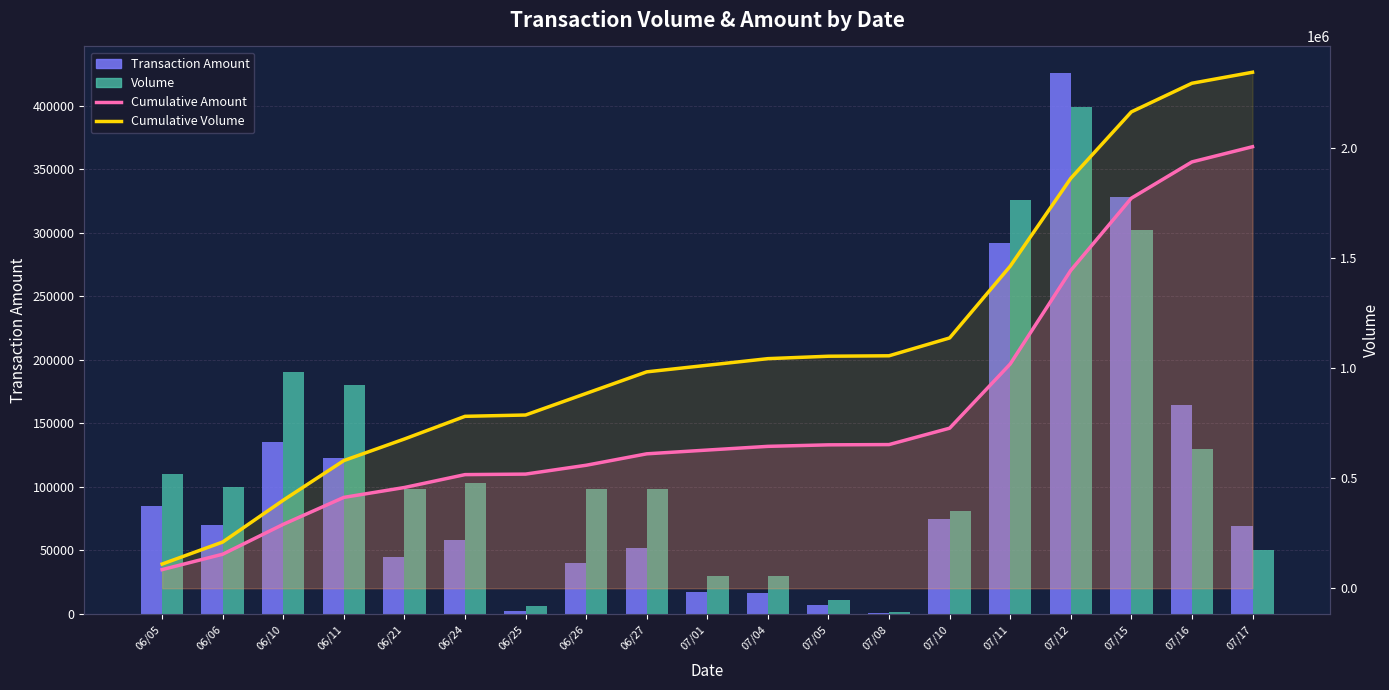

List the series in order of their peak value, lowest first.

Volume, Transaction Amount, Cumulative Amount, Cumulative Volume